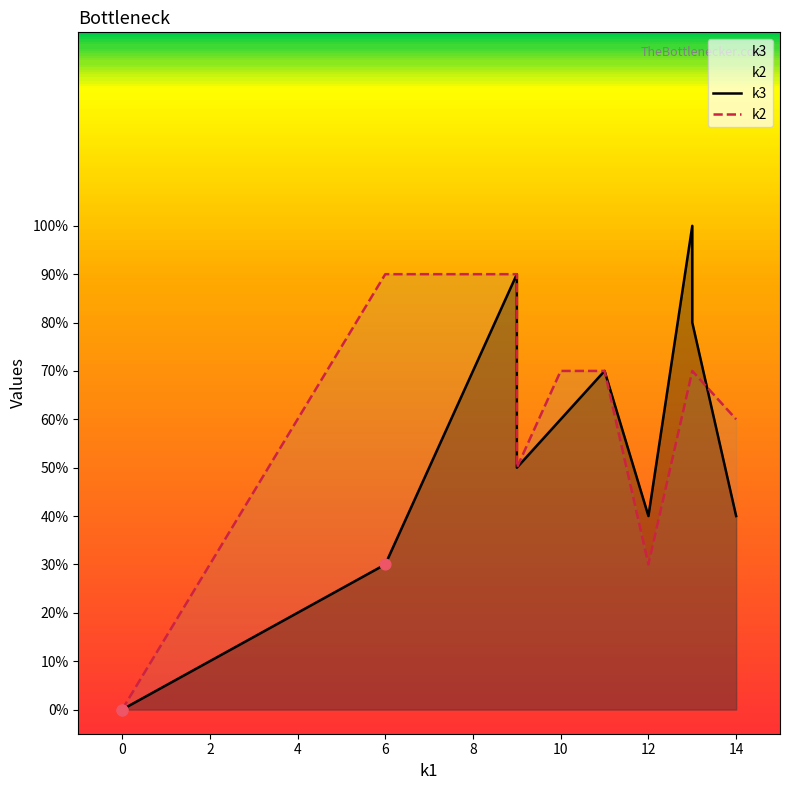

What are all the series names shown in the legend?

k3, k2